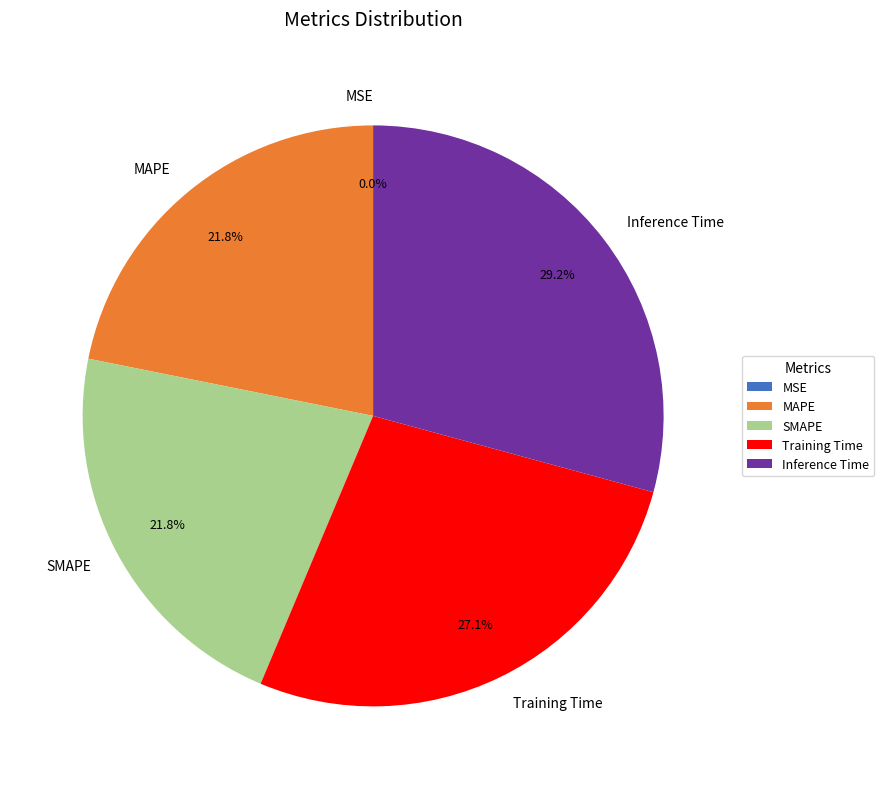

Does any single category account for the majority?

No